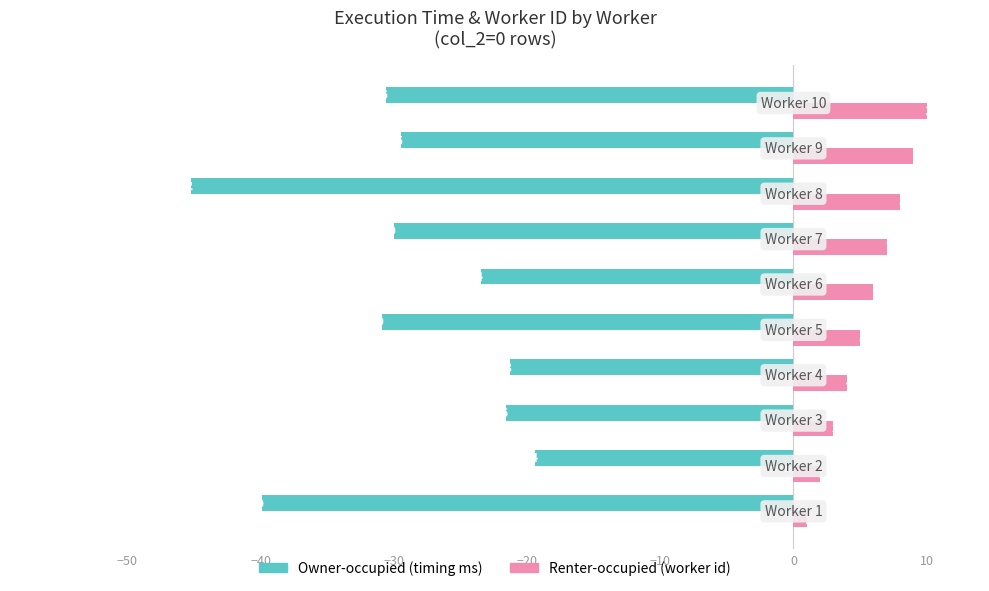

What is the smallest value displayed?

-45.2